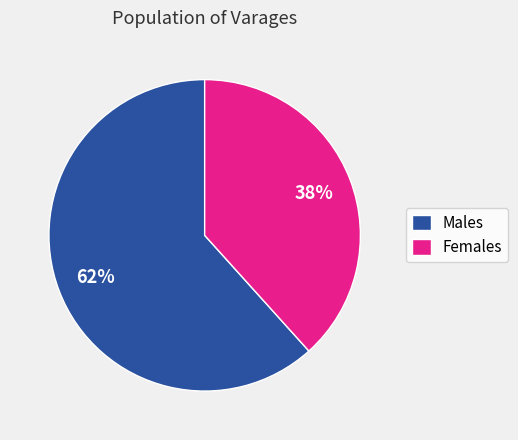

Is there any slice that represents more than half of the pie?

Yes